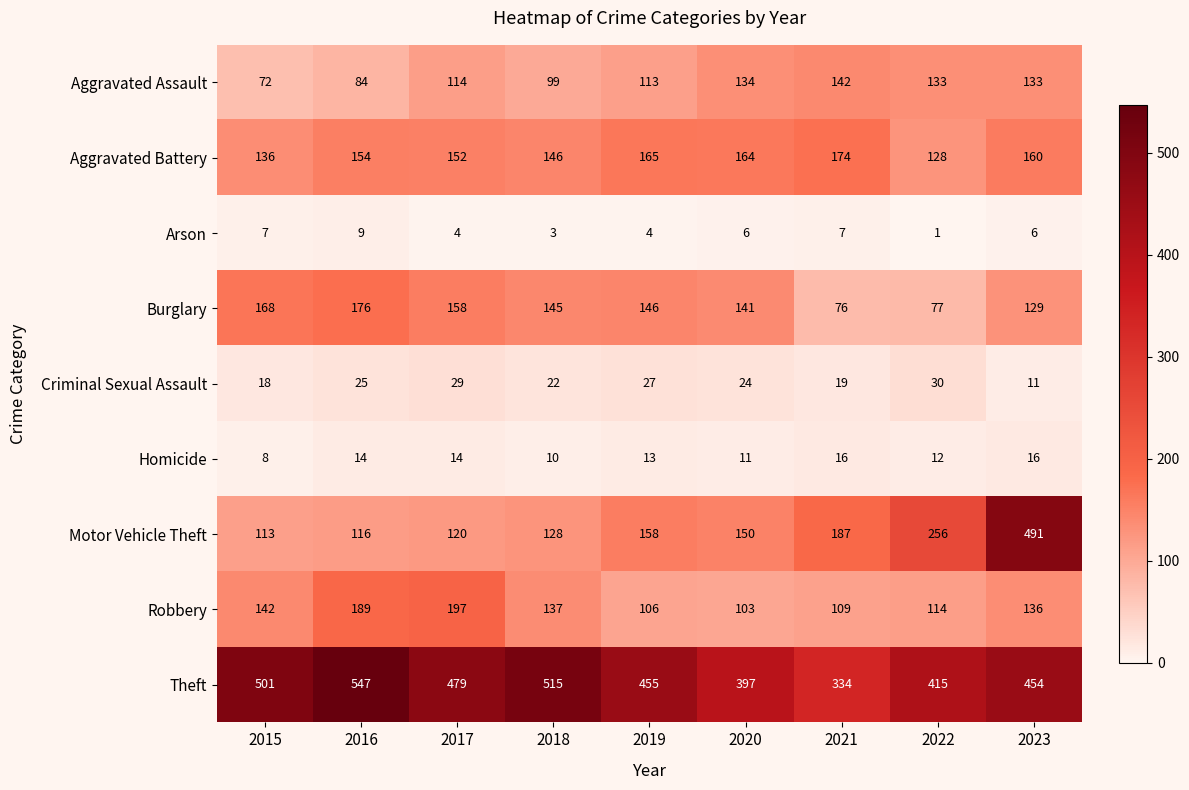

Between 2022 and 2023, which series saw the biggest shift?

Motor Vehicle Theft